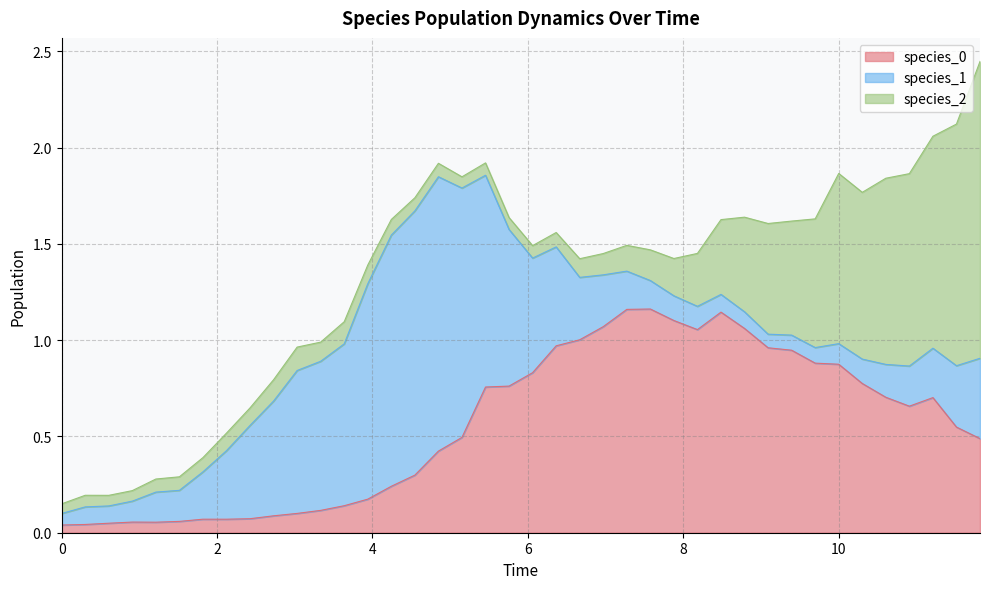

What is the average value of the species_2 series?

0.3